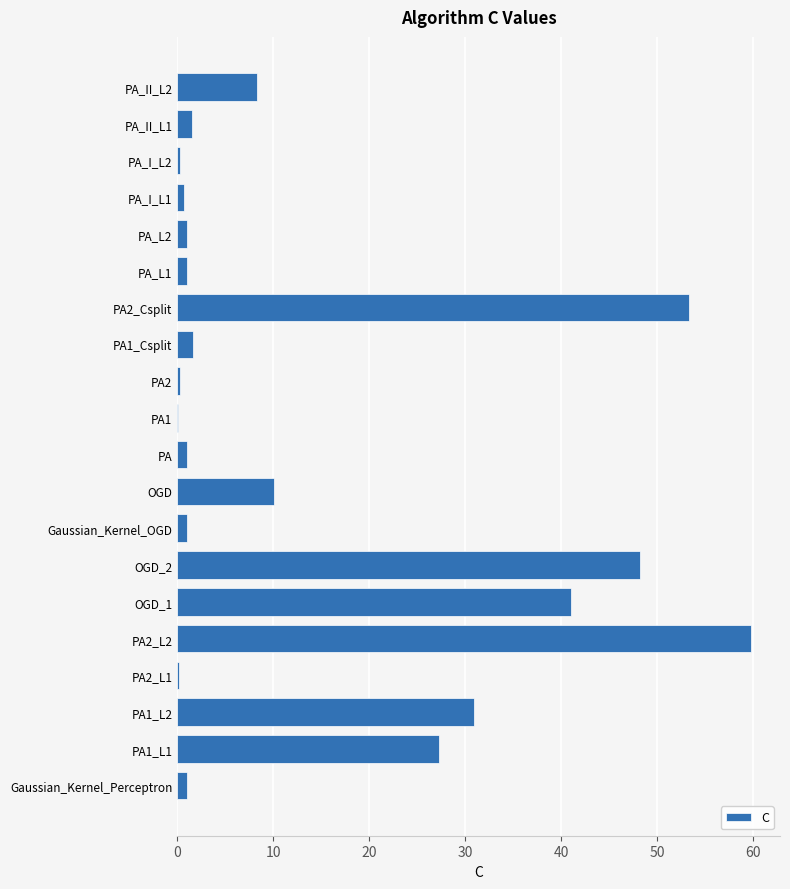

What is the average value?

14.4